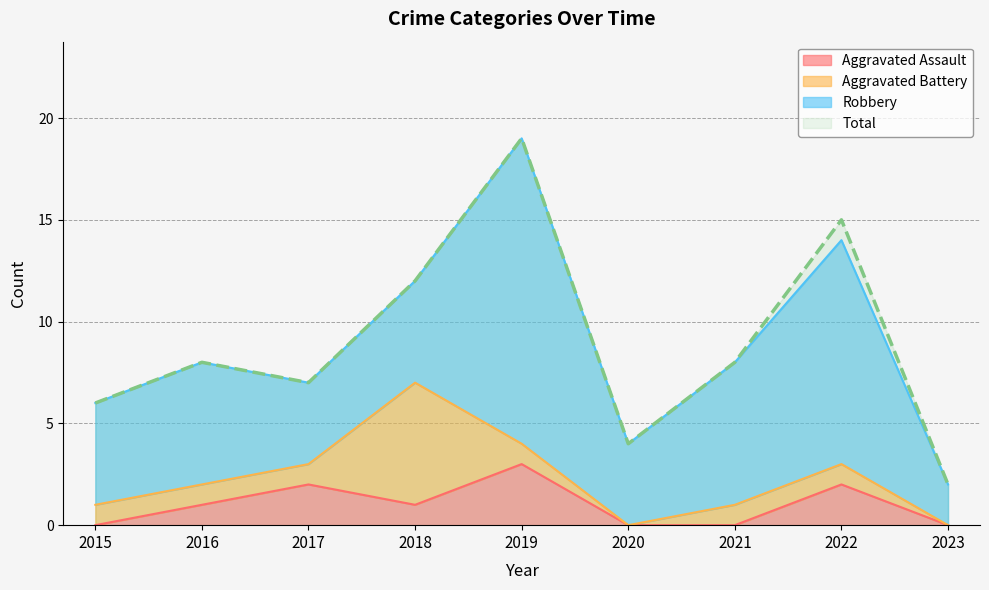

How many data points in Total are less than 8?

4